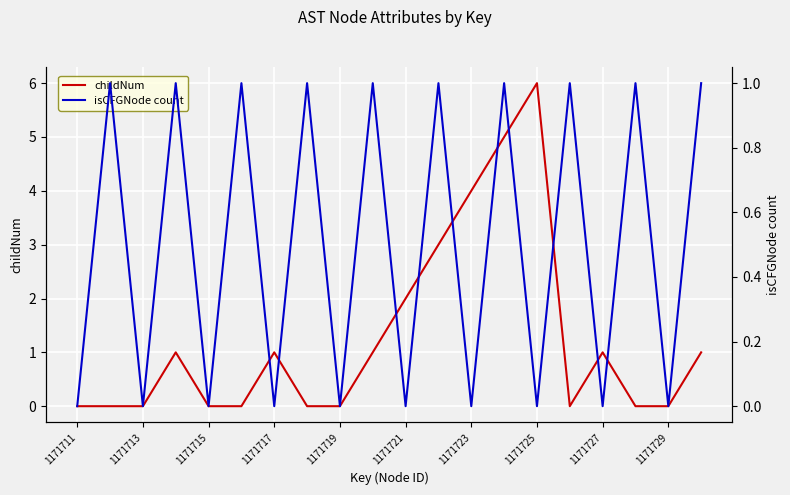

At how many categories does at least one series exceed 0?

15